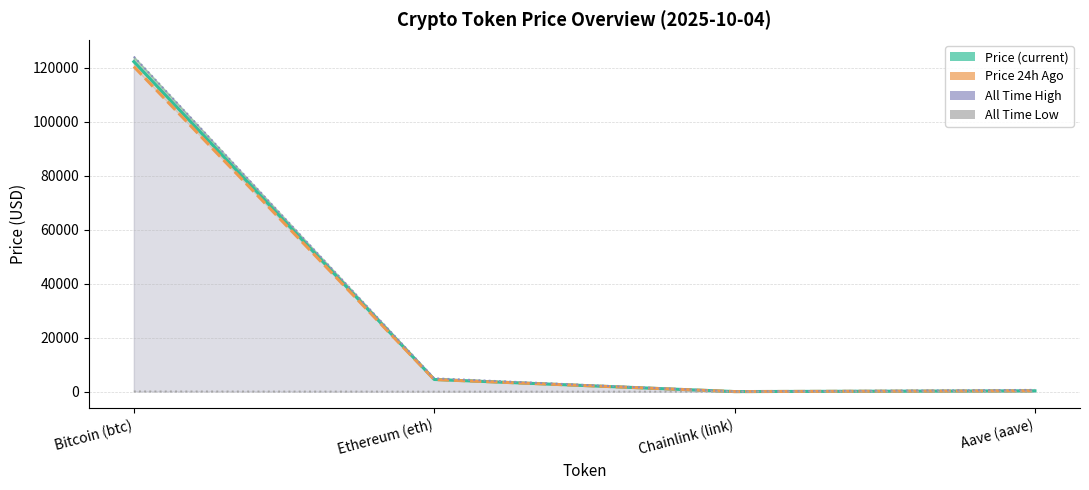

Reading left to right, transcribe all the data shown in this chart.

price: Bitcoin (btc)=122244.0	Ethereum (eth)=4511.0	Chainlink (link)=22.5	Aave (aave)=290.9
price24hAgo: Bitcoin (btc)=120424.0	Ethereum (eth)=4477.3	Chainlink (link)=22.7	Aave (aave)=288.5
allTimeHigh: Bitcoin (btc)=124128.0	Ethereum (eth)=4946.1	Chainlink (link)=52.7	Aave (aave)=661.7
allTimeLow: Bitcoin (btc)=67.8	Ethereum (eth)=0.4	Chainlink (link)=0.1	Aave (aave)=26.0